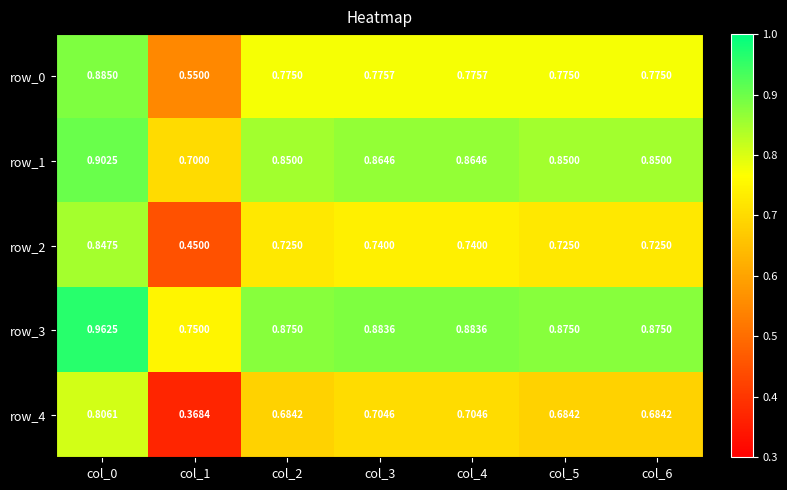

What is the sum of all row_2 values?

5.0